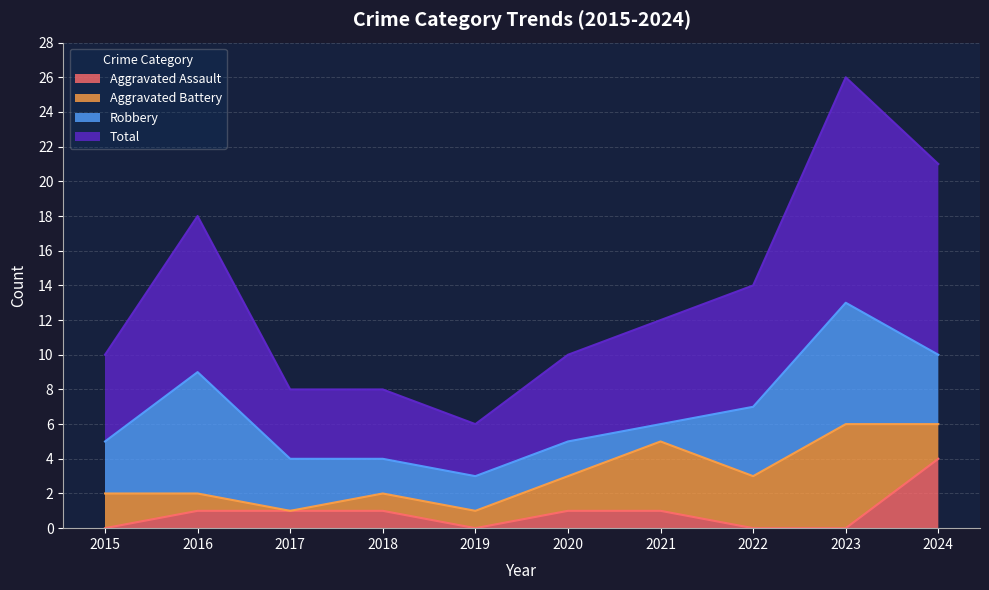

Where is Total nearest to the value 16?

2016